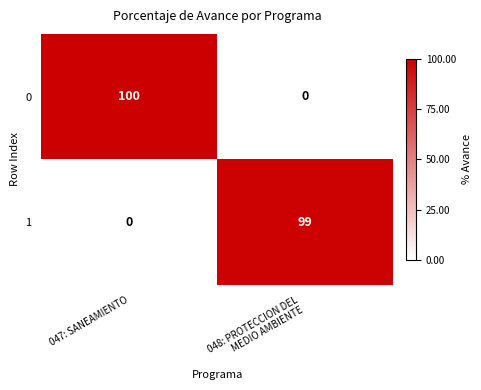

The value of 0 at 047: SANEAMIENTO is 177. True or false?

False